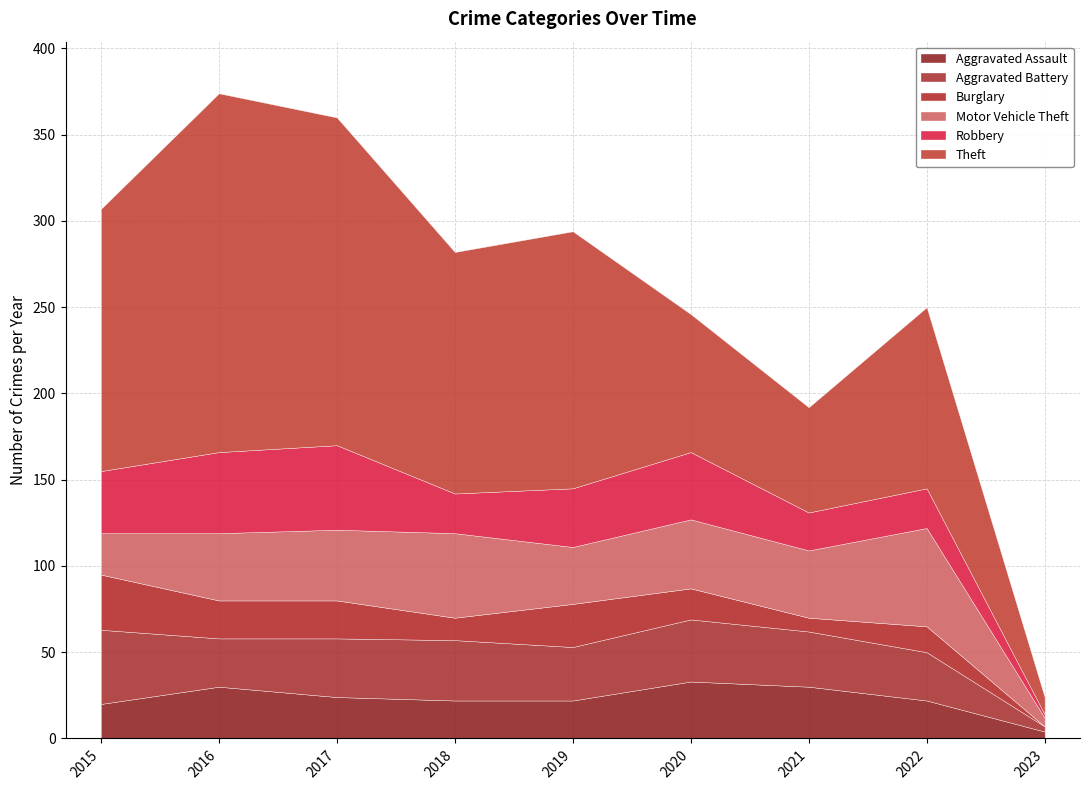

Where is Robbery nearest to the value 25?

2018